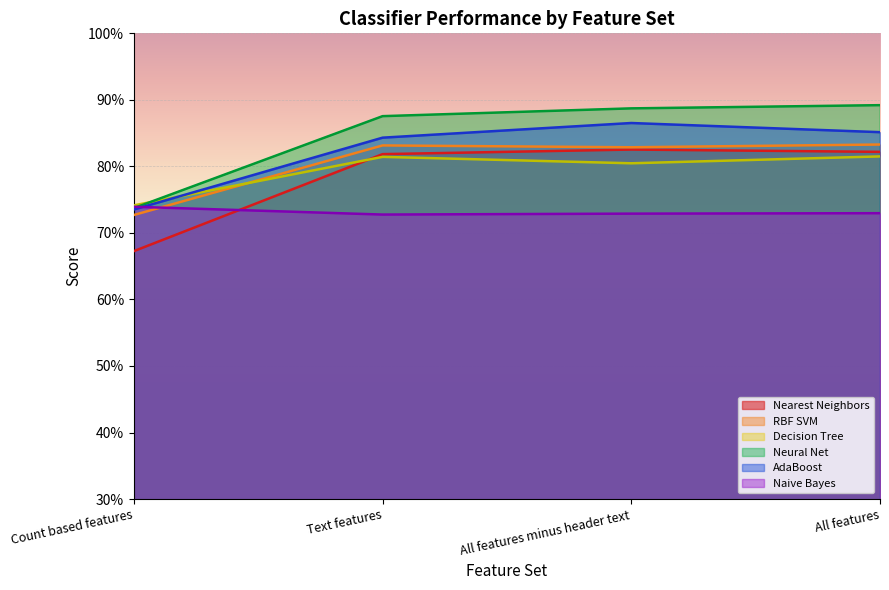

Reading left to right, extract all data points from this chart.

Nearest Neighbors: 0.7	0.8	0.8	0.8
RBF SVM: 0.7	0.8	0.8	0.8
Decision Tree: 0.7	0.8	0.8	0.8
Neural Net: 0.7	0.9	0.9	0.9
AdaBoost: 0.7	0.8	0.9	0.9
Naive Bayes: 0.7	0.7	0.7	0.7